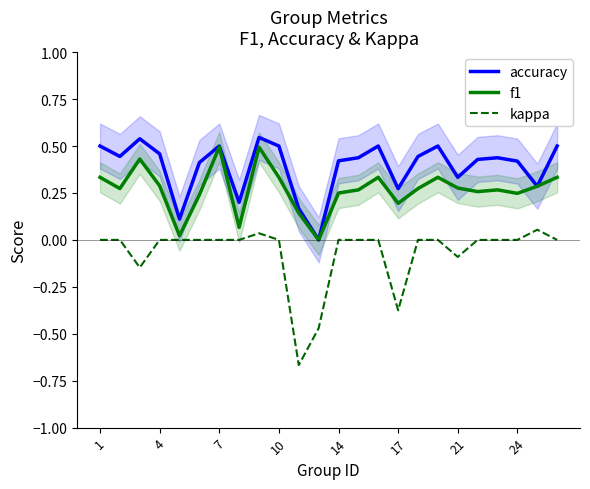

True or false: kappa and accuracy intersect in this chart.

False